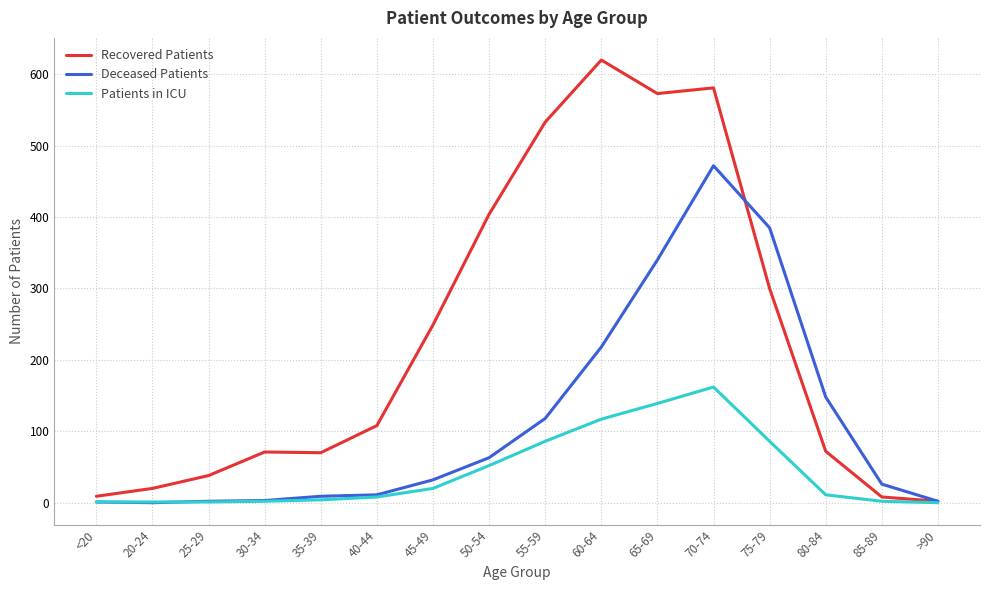

Is it true that Recovered Patients equals 2 at >90?

True